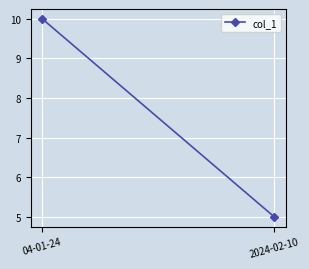

What is the label of the 1st point from the right?

2024-02-10